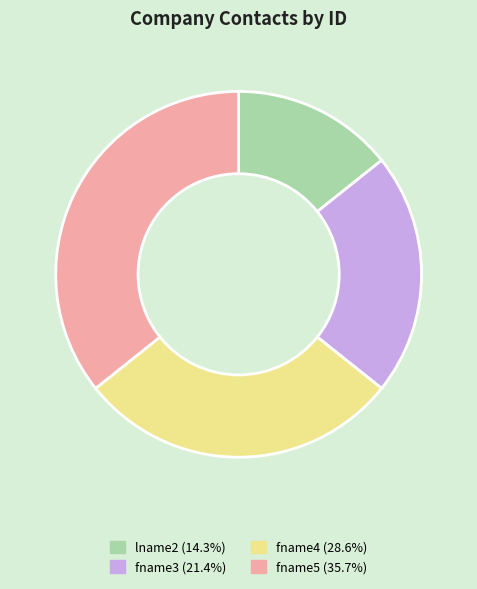

How many segments does this pie chart have?

4